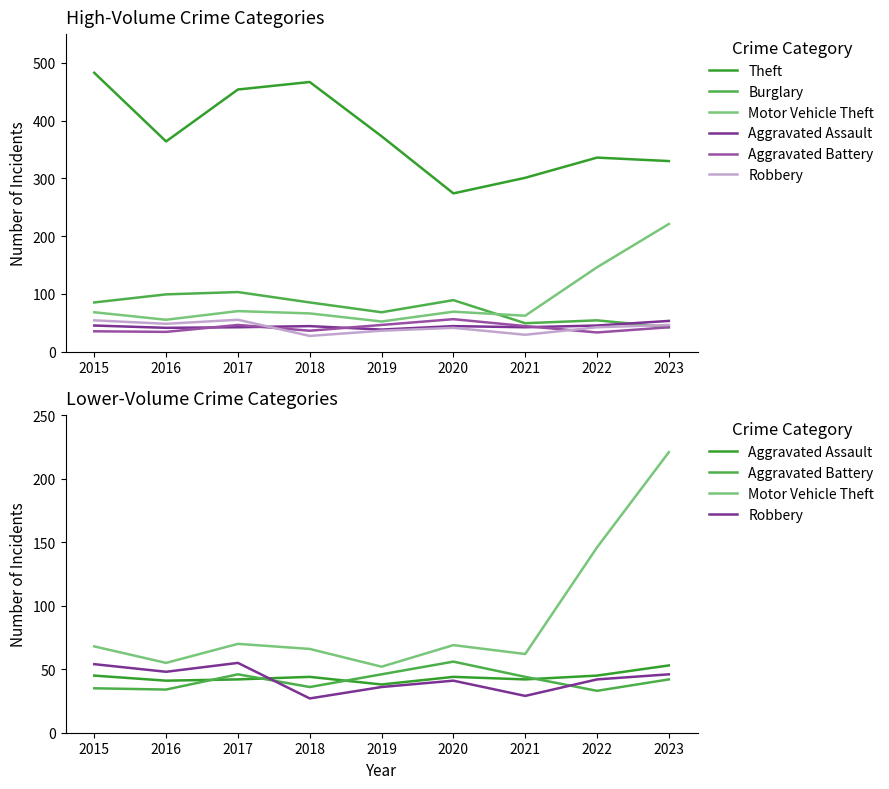

True or false: Aggravated Battery has a value of 19 at 2023.

False